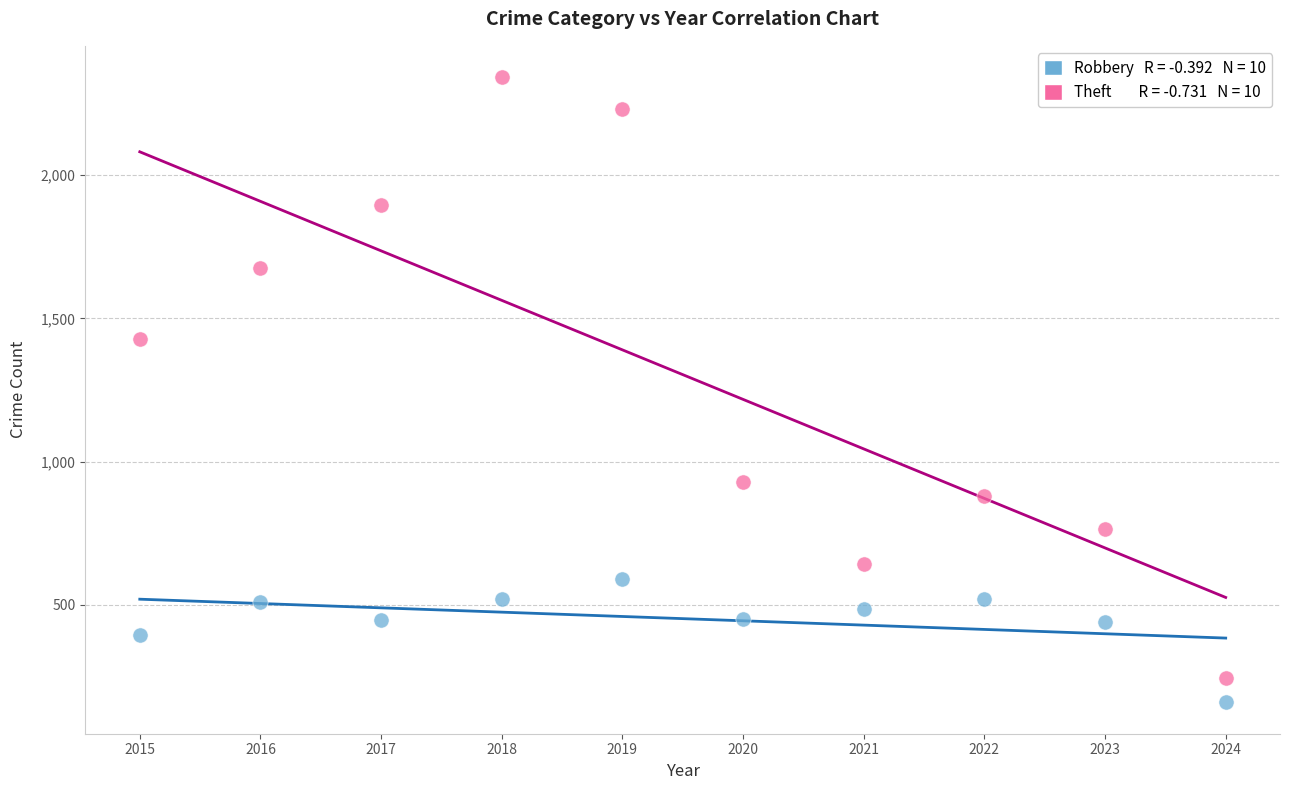

Across all data points, what is the range of Y values (max minus min)?

2183